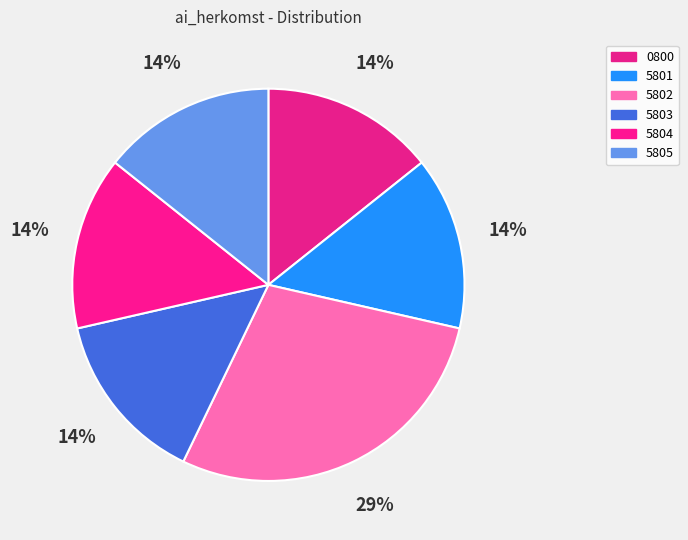

What is the largest slice in the pie chart?

5802